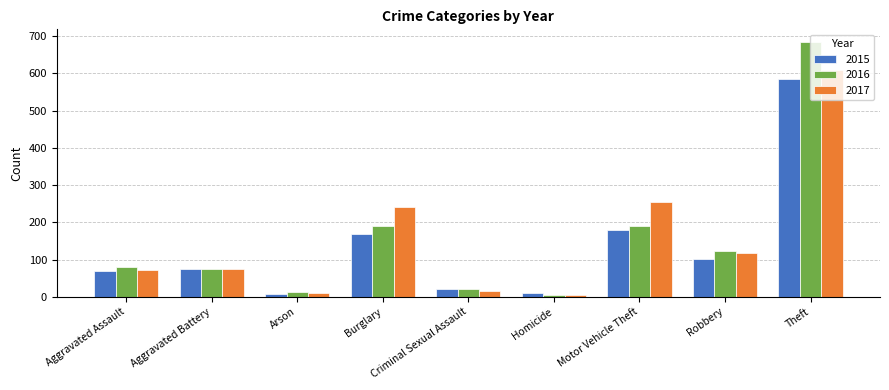

What is the difference between the 2016 values at Theft and Criminal Sexual Assault?

662